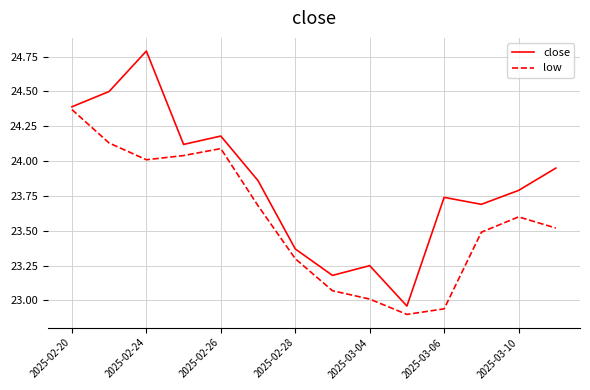

How many lines are shown in the chart?

2